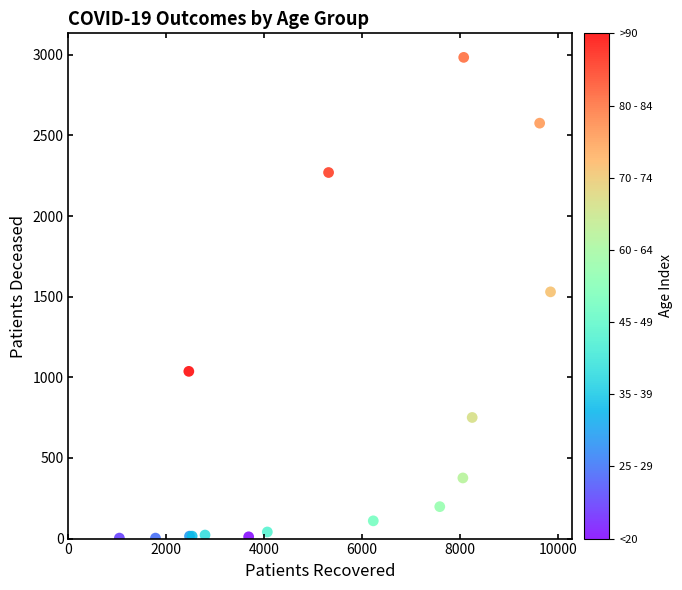

What Y value in the scatter plot is closest to 1493?

1530